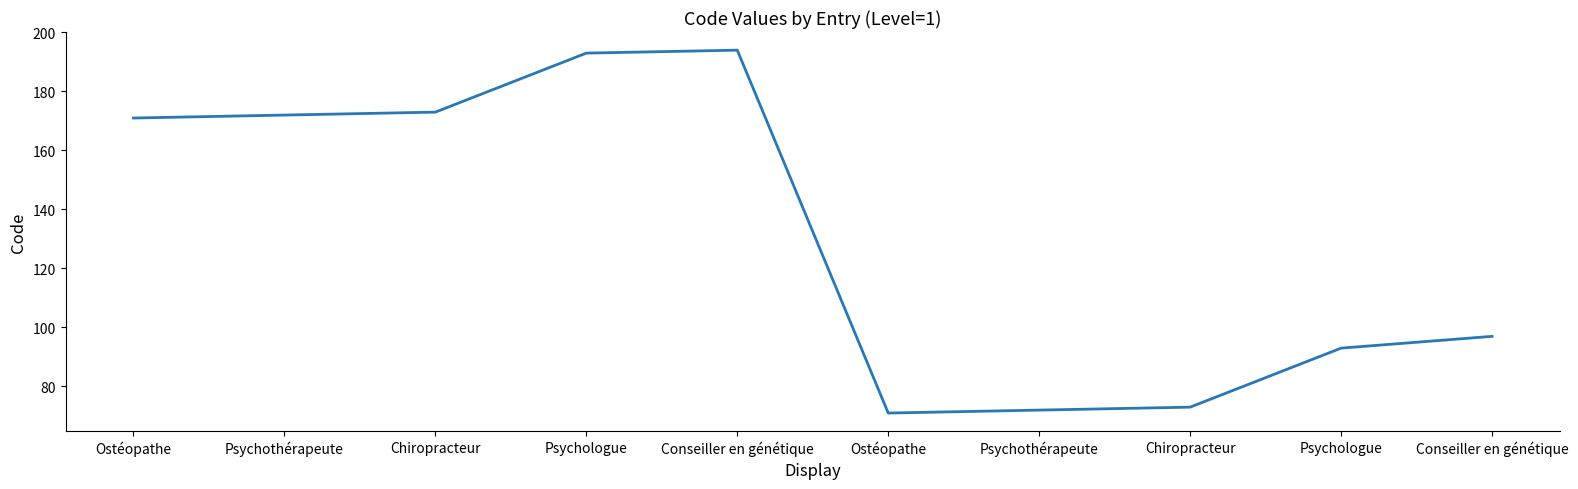

What is the maximum value shown in the chart?

194